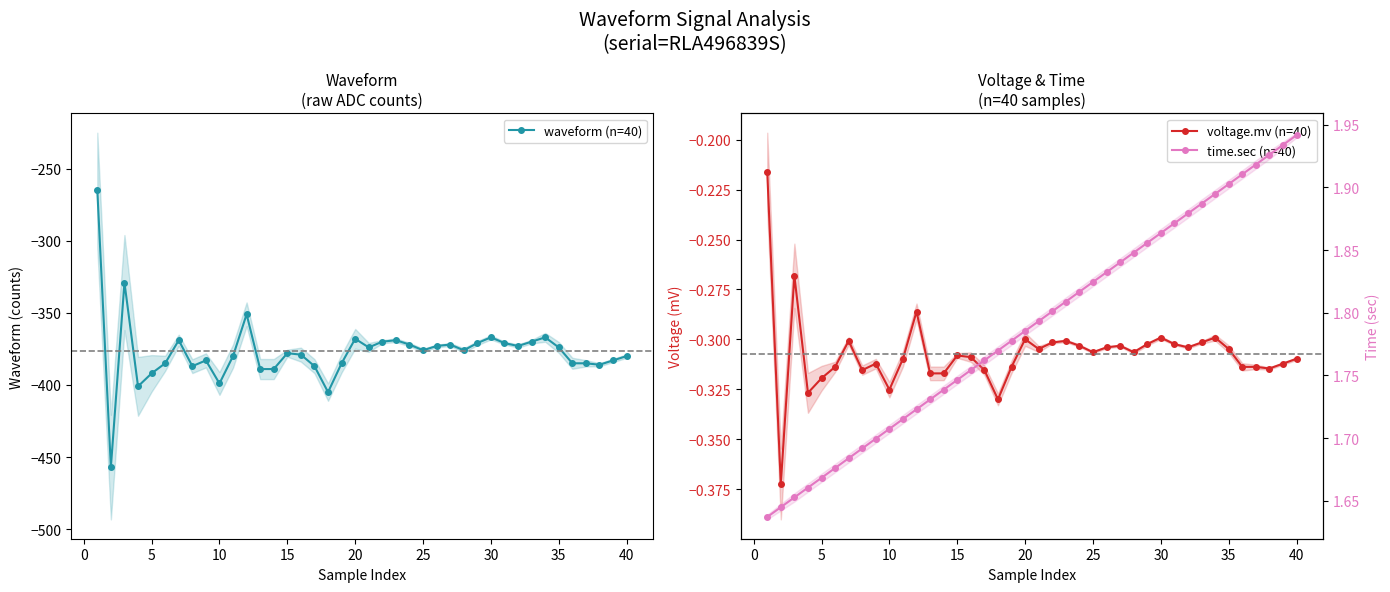

Which series has the largest range (max minus min)?

waveform (n=40)